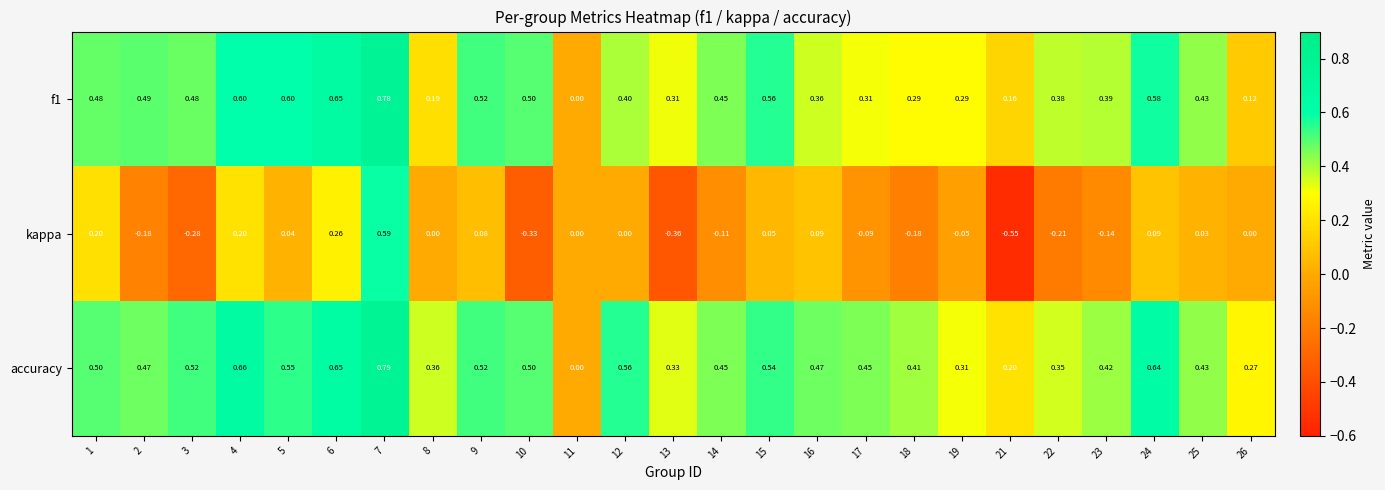

Is the value of f1 at 21 greater than the value of accuracy at 5?

No